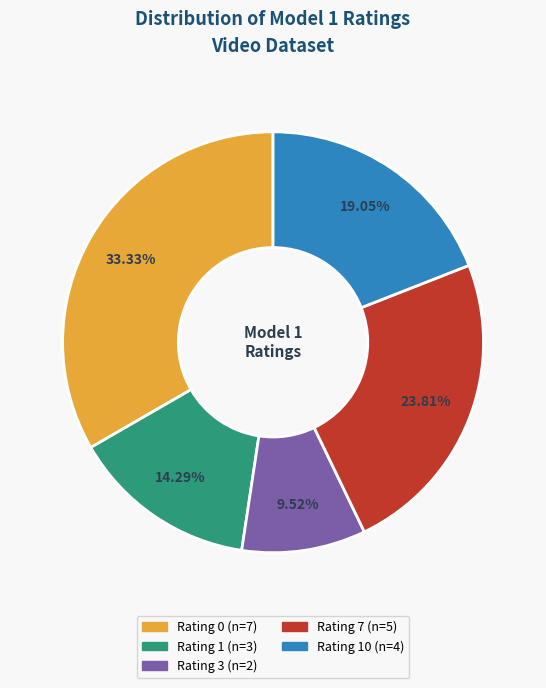

Is there any slice that represents more than half of the pie?

No